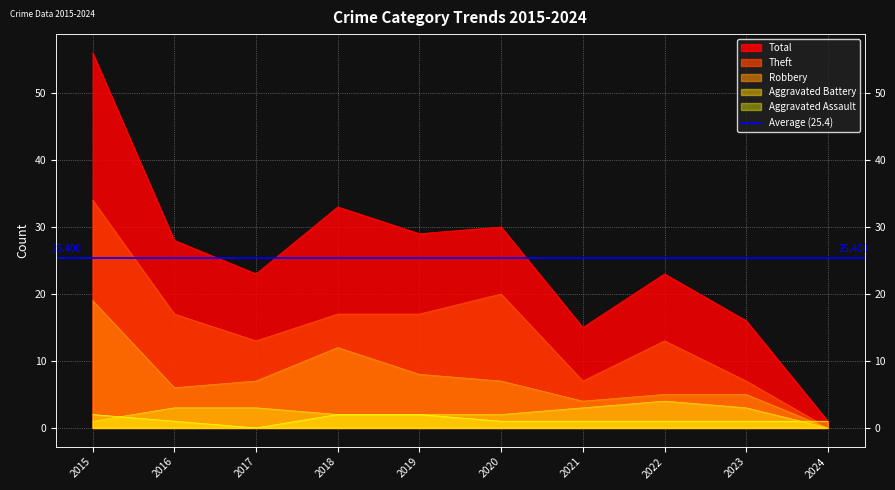

How many interior local valleys does the Aggravated Assault series have?

1